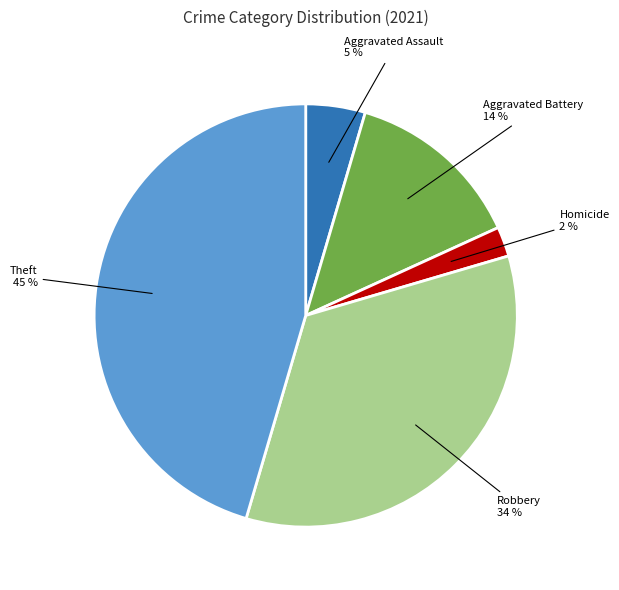

Is there any slice that represents more than half of the pie?

No